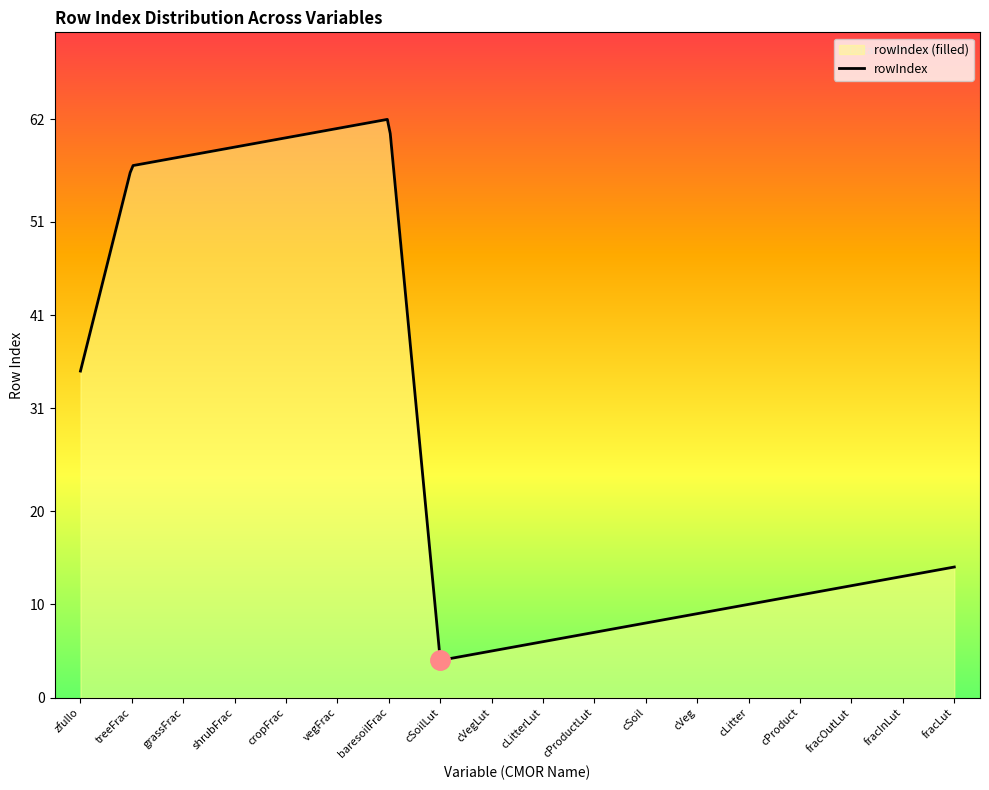

How many interior local peaks (higher than both neighbors) does the data have?

1